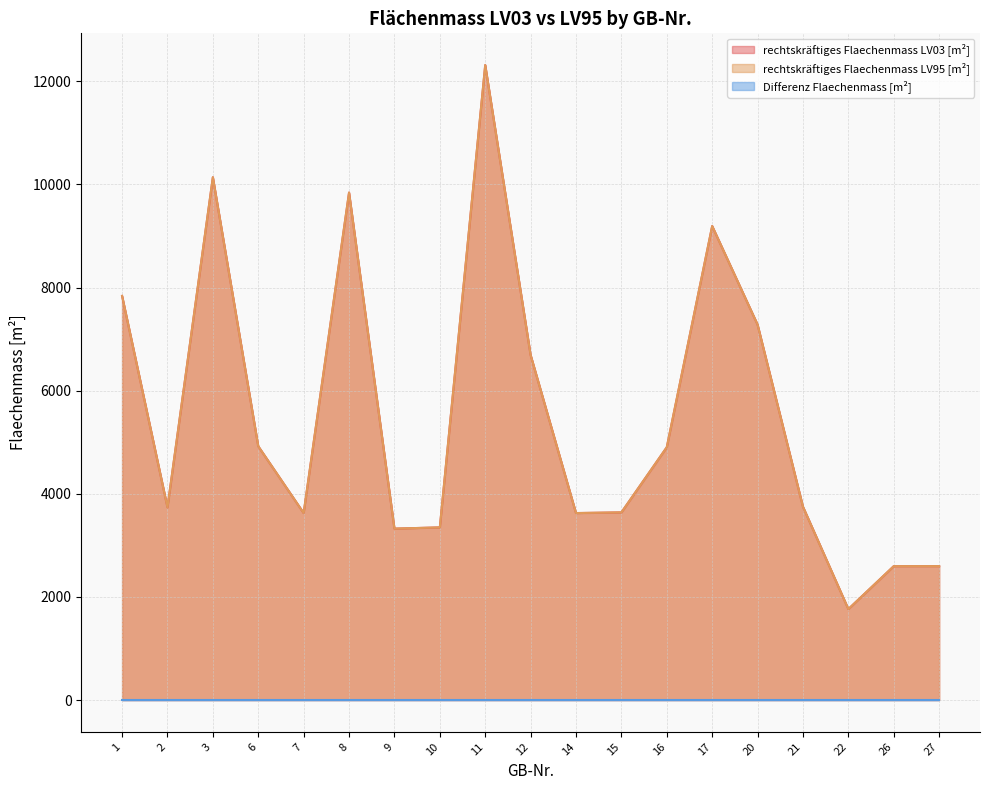

Which category has the highest value in the rechtskräftiges Flaechenmass LV95 [m²] series?

11